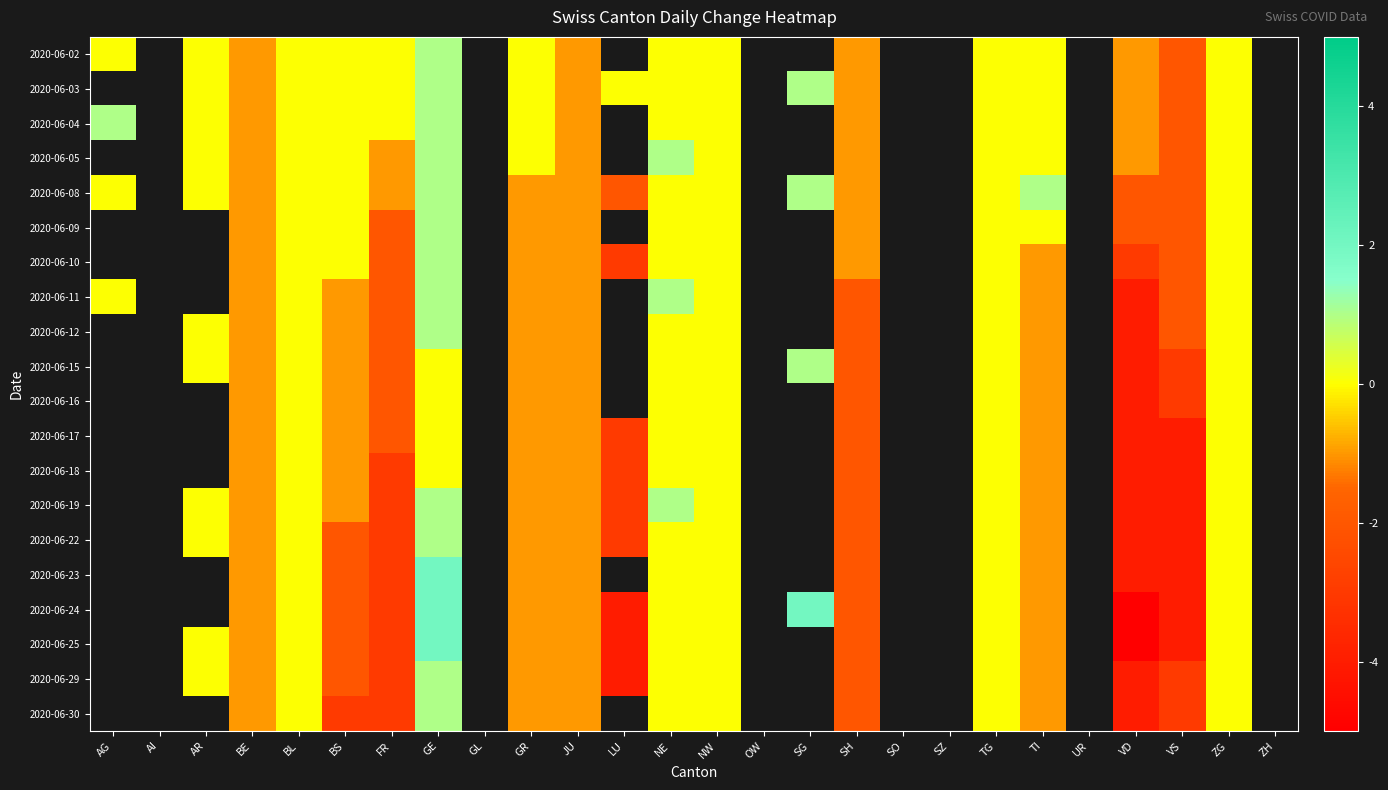

What is the spread (max minus min) of values at GR?

1.0